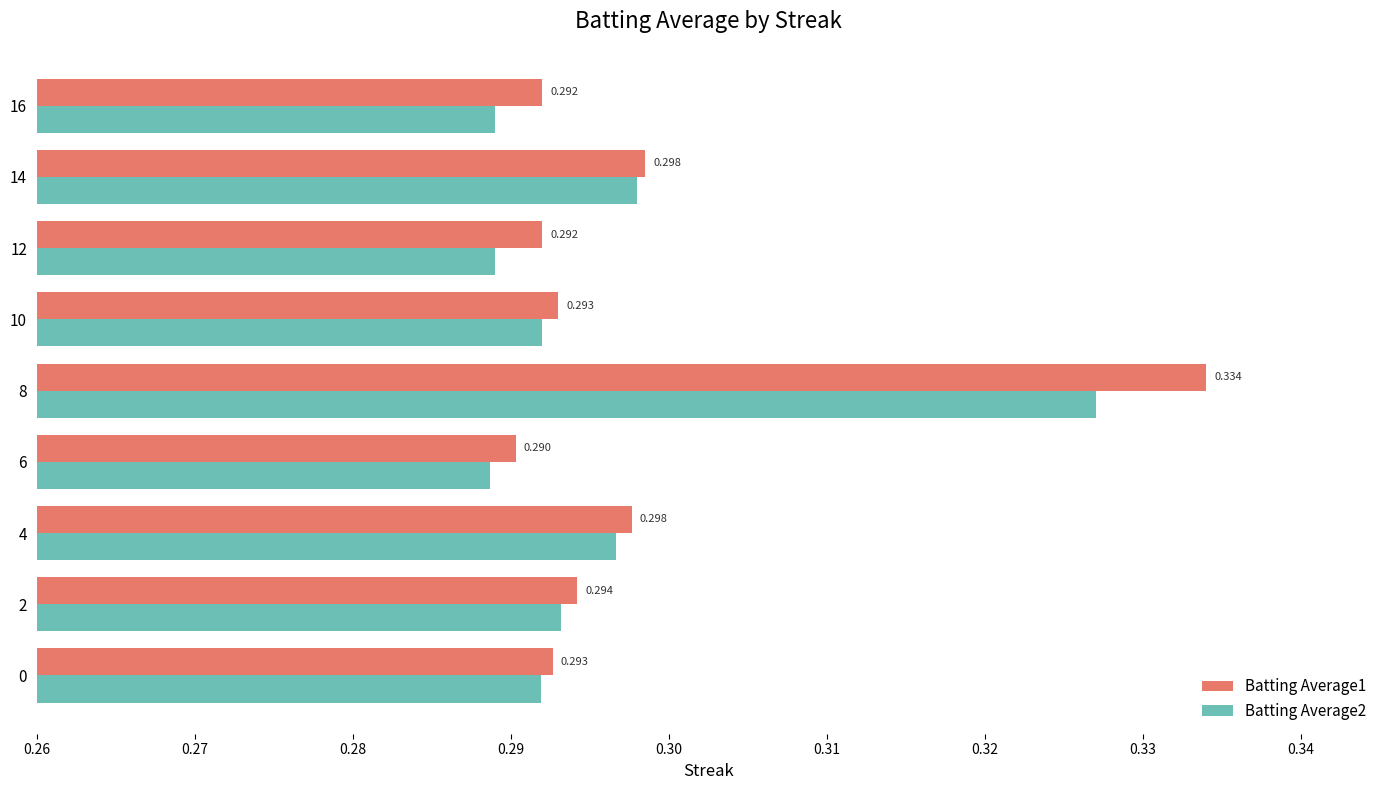

Is the value of Batting Average2 at 2 greater than the value of Batting Average1 at 4?

No